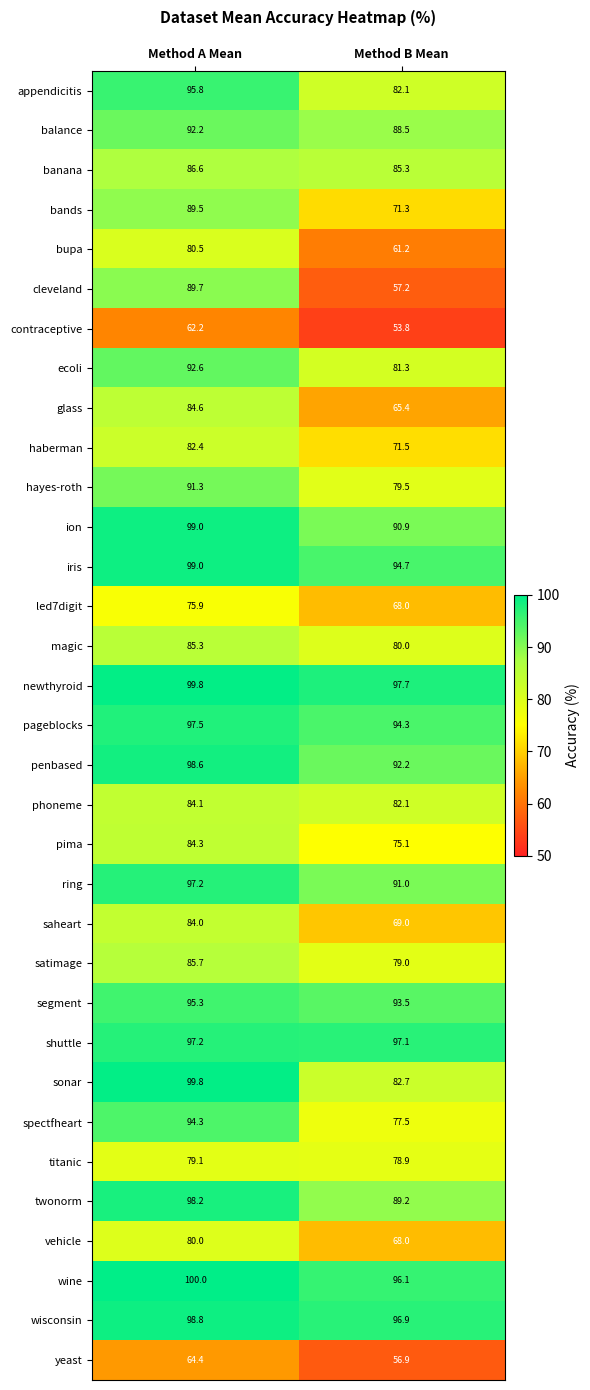

Which series changed the most between Method A Mean and Method B Mean?

cleveland